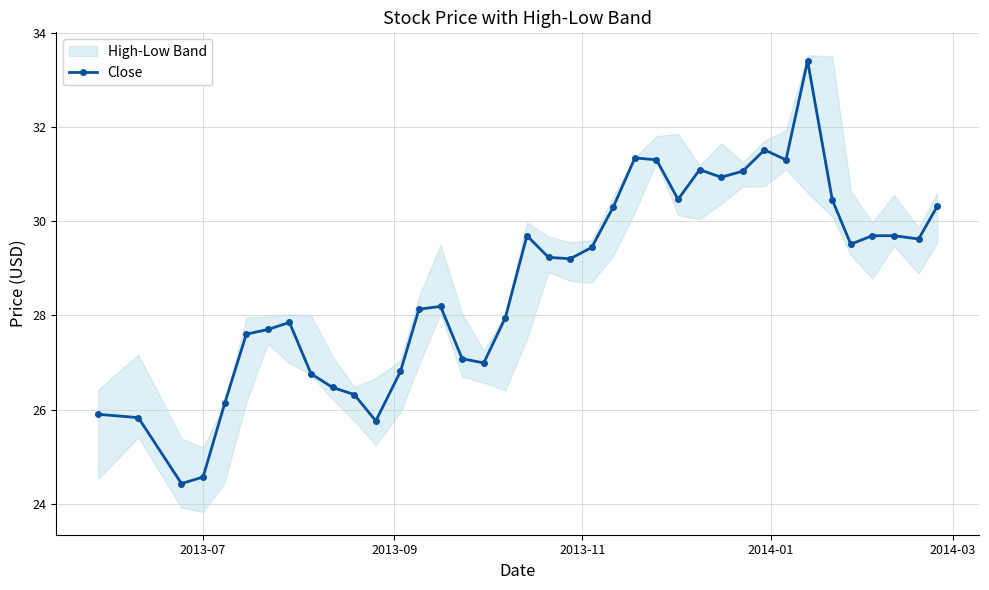

How many lines are shown in the chart?

1